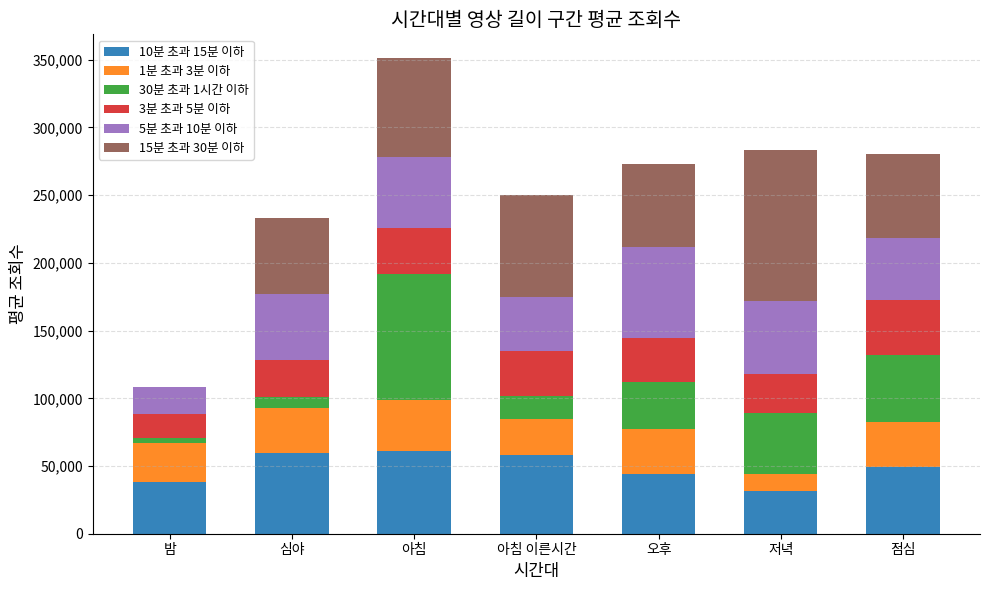

At which label does 10분 초과 15분 이하 first exceed 49130?

심야